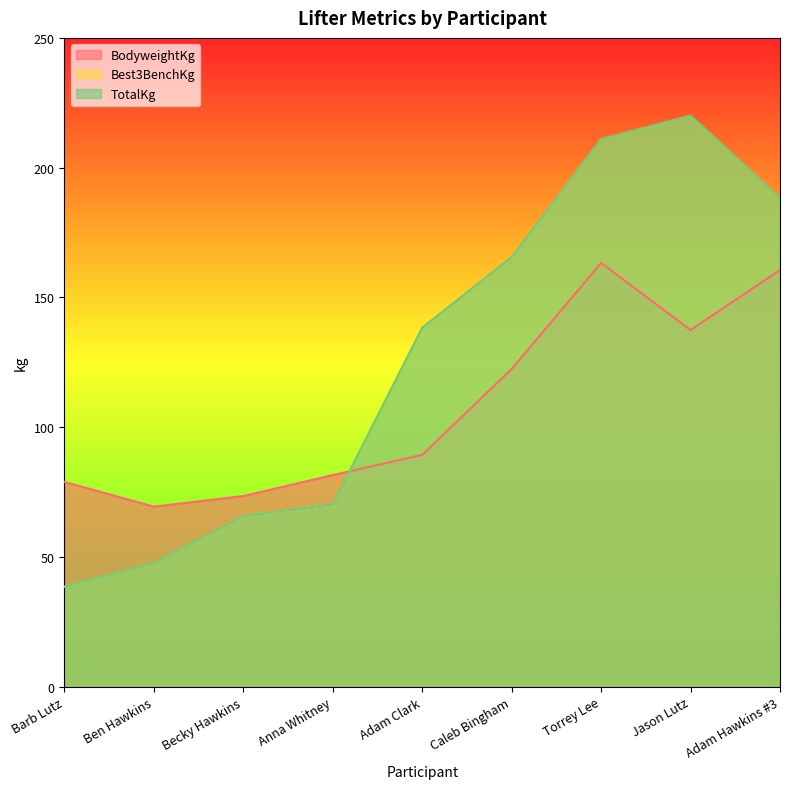

At how many categories does at least one series exceed 195?

2